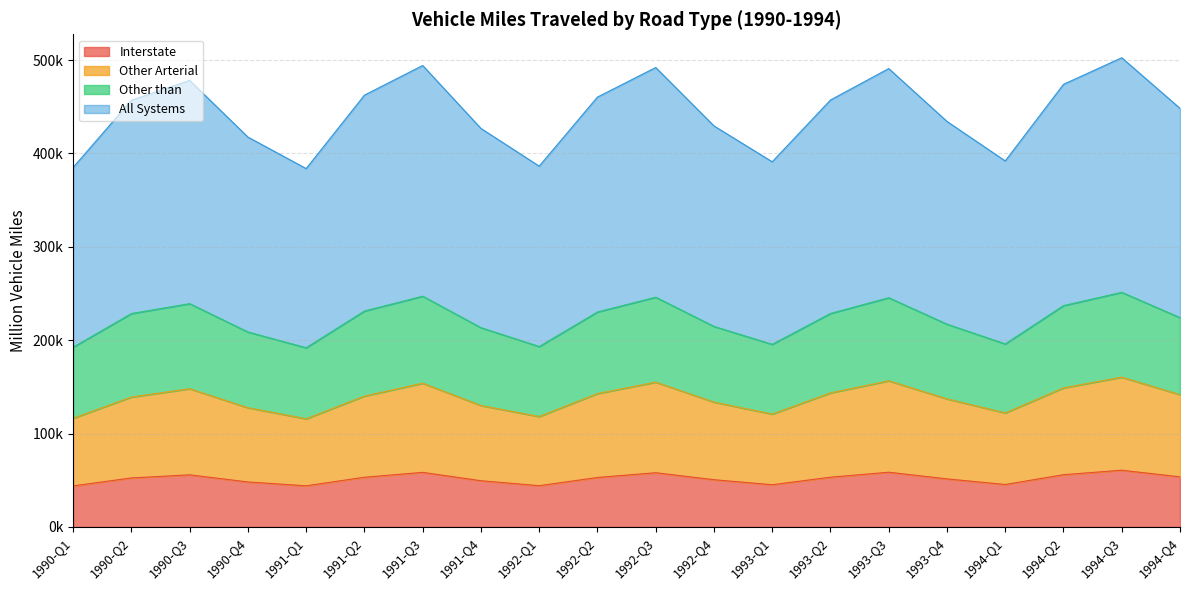

Is it true that Other Arterial equals 153885.6 at 1991-Q3?

True